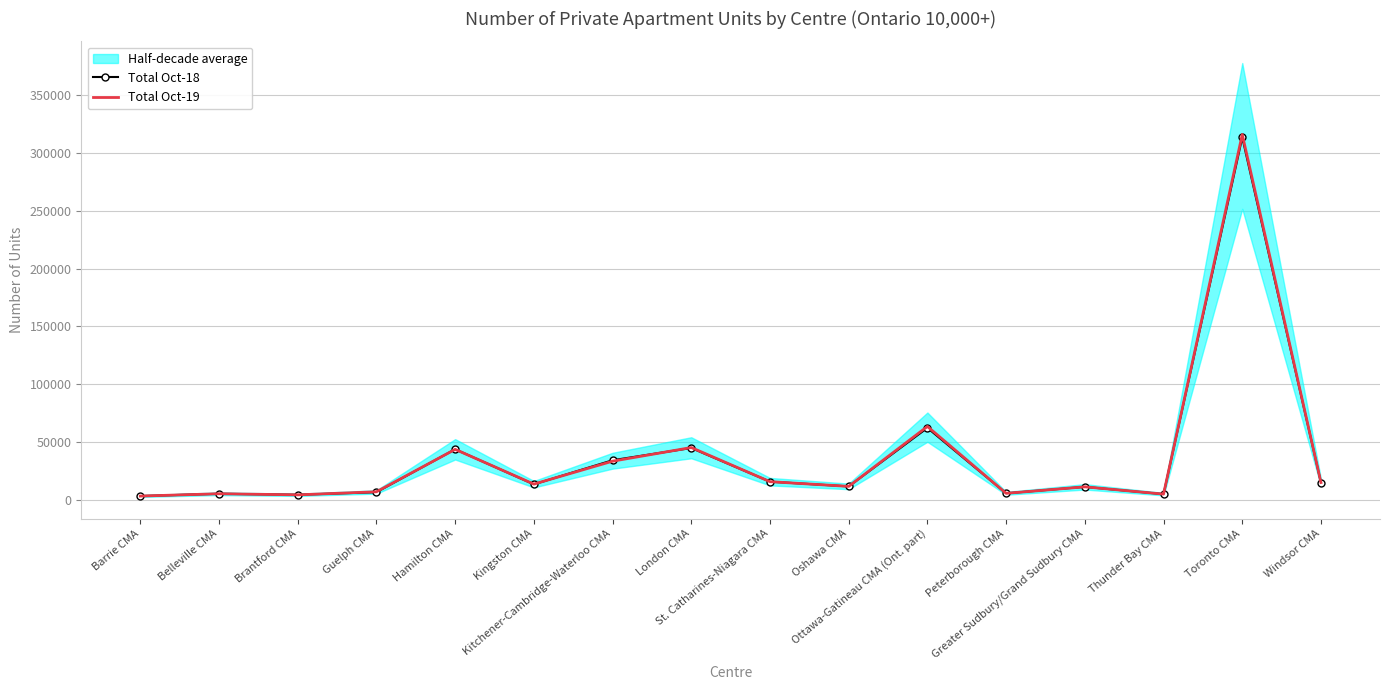

List the labels in order of Total Oct-19 value, smallest first.

Barrie CMA, Brantford CMA, Thunder Bay CMA, Belleville CMA, Peterborough CMA, Guelph CMA, Greater Sudbury/Grand Sudbury CMA, Oshawa CMA, Kingston CMA, Windsor CMA, St. Catharines-Niagara CMA, Kitchener-Cambridge-Waterloo CMA, Hamilton CMA, London CMA, Ottawa-Gatineau CMA (Ont. part), Toronto CMA